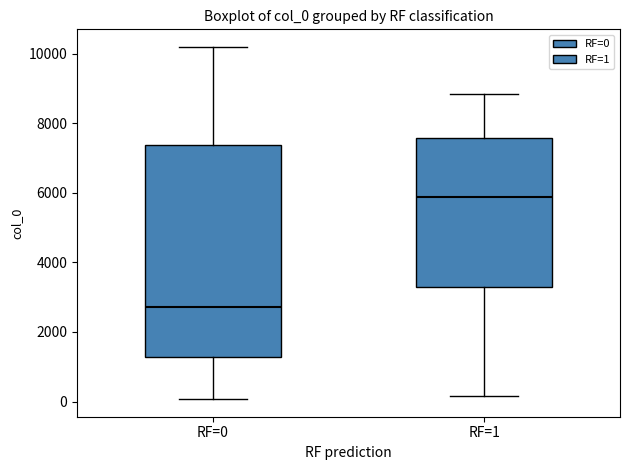

Which box is the tallest, from its lower edge to its upper edge?

RF=0